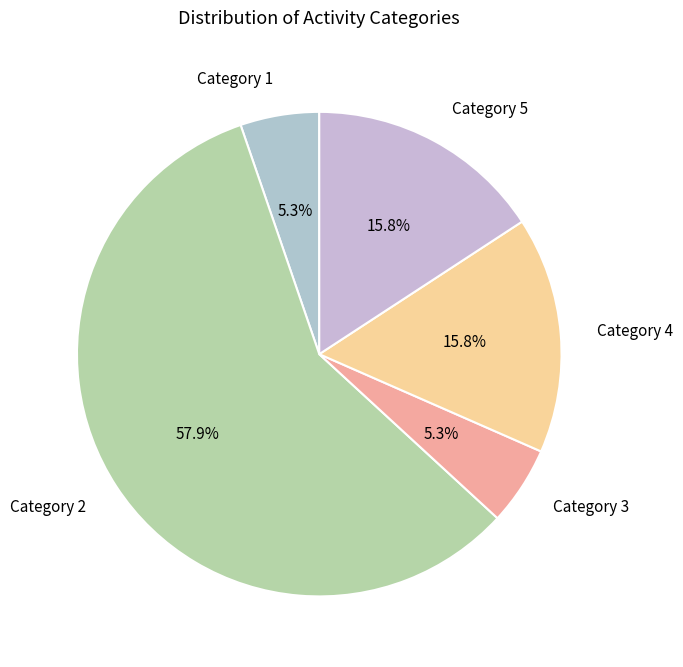

How many slices are in this pie chart?

5